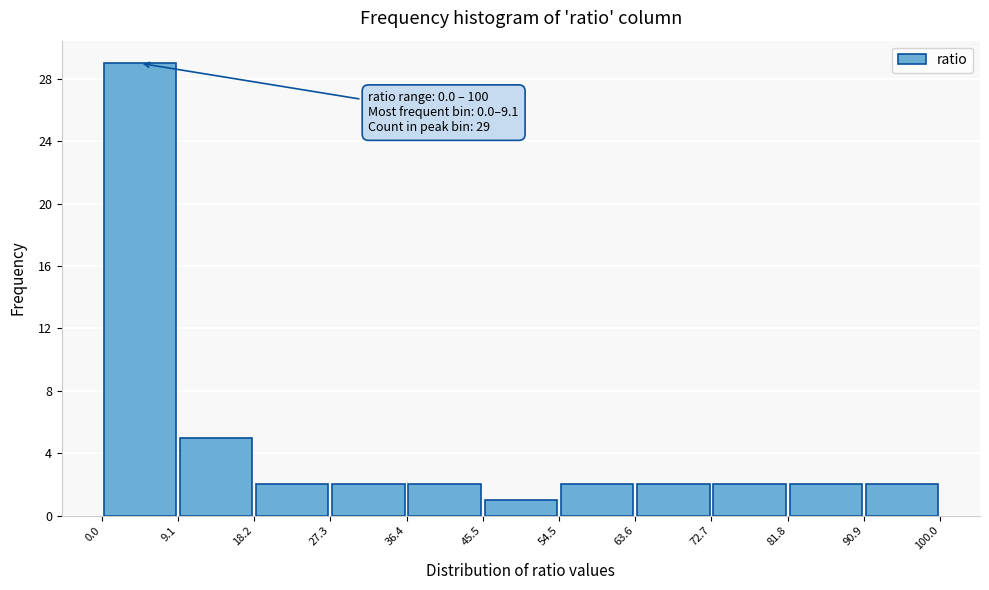

Over which range of the x-axis is the bar tallest?

0.0 to 9.1